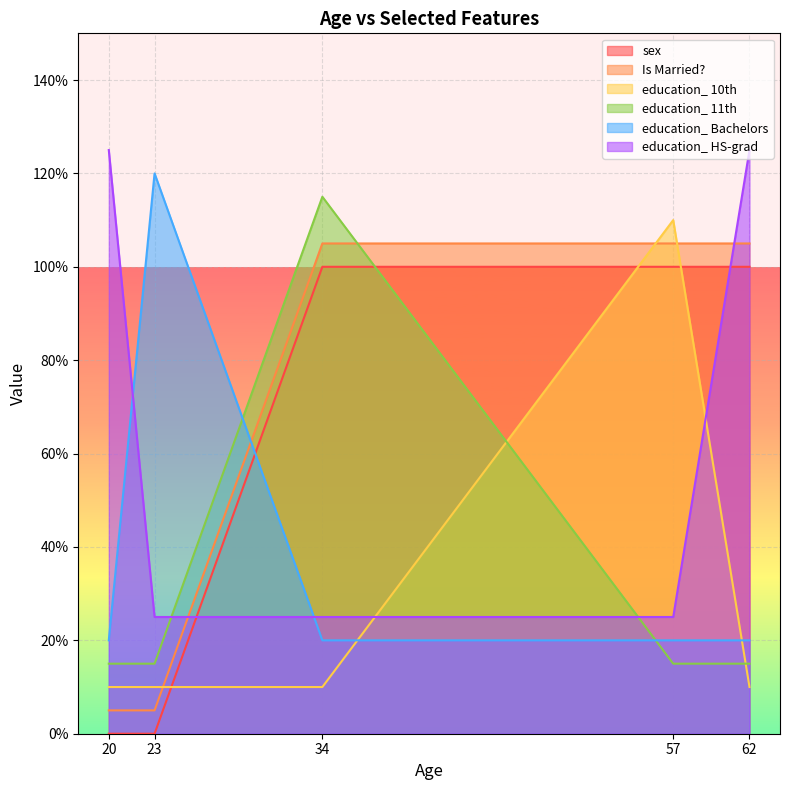

True or false: education_ HS-grad and education_ 10th intersect in this chart.

True